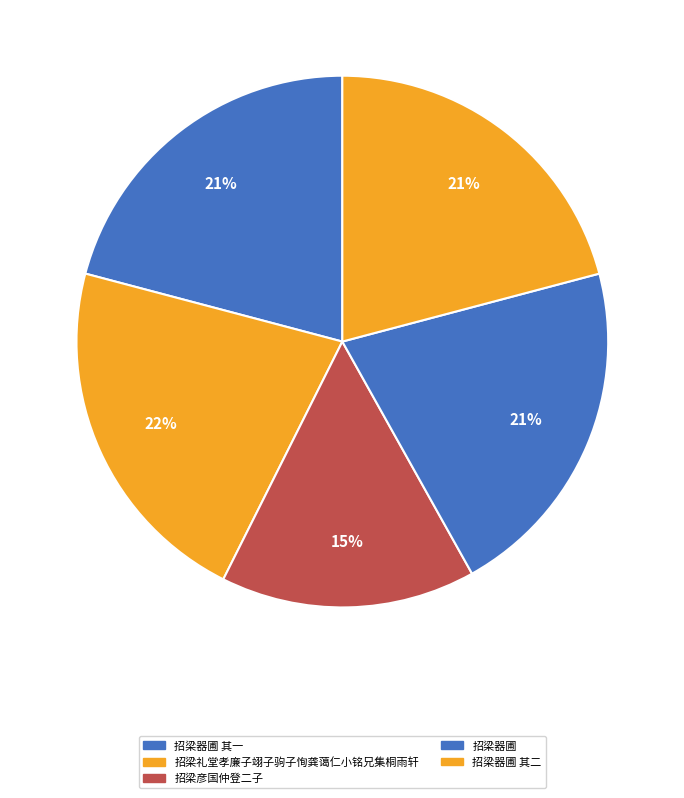

How many segments does this pie chart have?

5